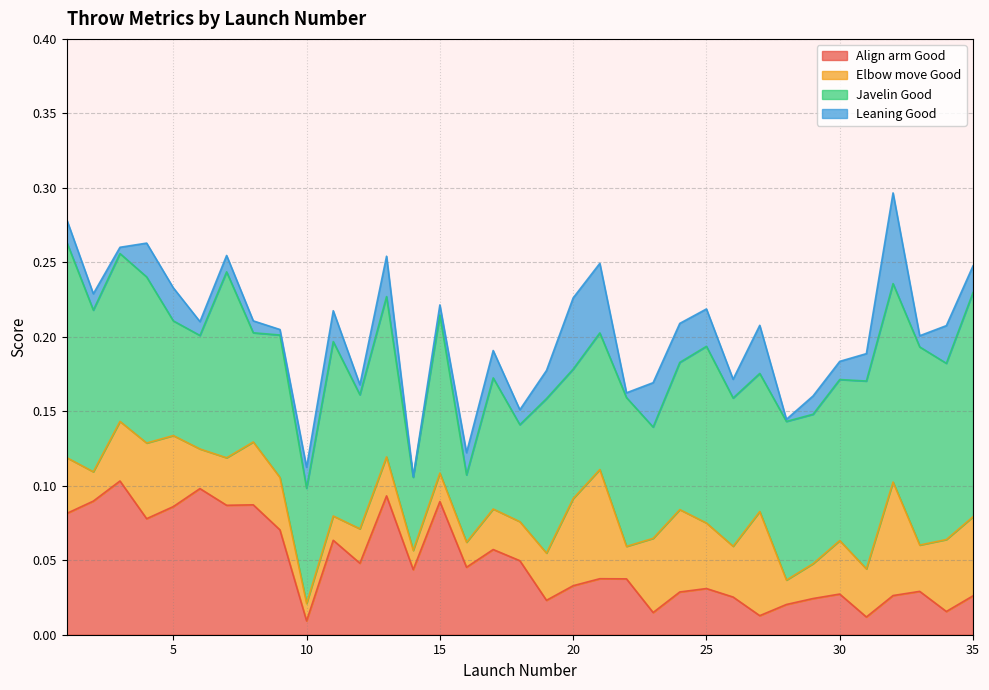

Reading right to left, transcribe all the data shown in this chart.

Align arm Good: 35=0.0	34=0.0	33=0.0	32=0.0	31=0.0	30=0.0	29=0.0	28=0.0	27=0.0	26=0.0	25=0.0	24=0.0	23=0.0	22=0.0	21=0.0	20=0.0	19=0.0	18=0.0	17=0.1	16=0.0	15=0.1	14=0.0	13=0.1	12=0.0	11=0.1	10=0.0	9=0.1	8=0.1	7=0.1	6=0.1	5=0.1	4=0.1	3=0.1	2=0.1	1=0.1
Elbow move Good: 35=0.1	34=0.0	33=0.0	32=0.1	31=0.0	30=0.0	29=0.0	28=0.0	27=0.1	26=0.0	25=0.0	24=0.1	23=0.0	22=0.0	21=0.1	20=0.1	19=0.0	18=0.0	17=0.0	16=0.0	15=0.0	14=0.0	13=0.0	12=0.0	11=0.0	10=0.0	9=0.0	8=0.0	7=0.0	6=0.0	5=0.0	4=0.1	3=0.0	2=0.0	1=0.0
Javelin Good: 35=0.2	34=0.1	33=0.1	32=0.1	31=0.1	30=0.1	29=0.1	28=0.1	27=0.1	26=0.1	25=0.1	24=0.1	23=0.1	22=0.1	21=0.1	20=0.1	19=0.1	18=0.1	17=0.1	16=0.0	15=0.1	14=0.0	13=0.1	12=0.1	11=0.1	10=0.1	9=0.1	8=0.1	7=0.1	6=0.1	5=0.1	4=0.1	3=0.1	2=0.1	1=0.1
Leaning Good: 35=0.0	34=0.0	33=0.0	32=0.1	31=0.0	30=0.0	29=0.0	28=0.0	27=0.0	26=0.0	25=0.0	24=0.0	23=0.0	22=0.0	21=0.0	20=0.0	19=0.0	18=0.0	17=0.0	16=0.0	15=0.0	14=0.0	13=0.0	12=0.0	11=0.0	10=0.0	9=0.0	8=0.0	7=0.0	6=0.0	5=0.0	4=0.0	3=0.0	2=0.0	1=0.0